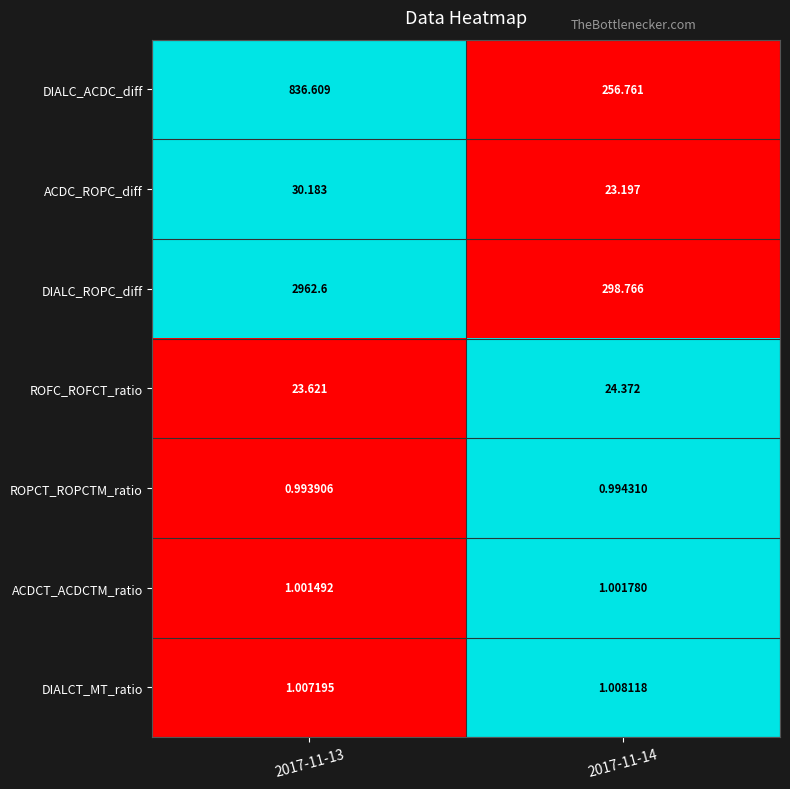

Which series changed the most between 2017-11-13 and 2017-11-14?

DIALC_ROPC_diff